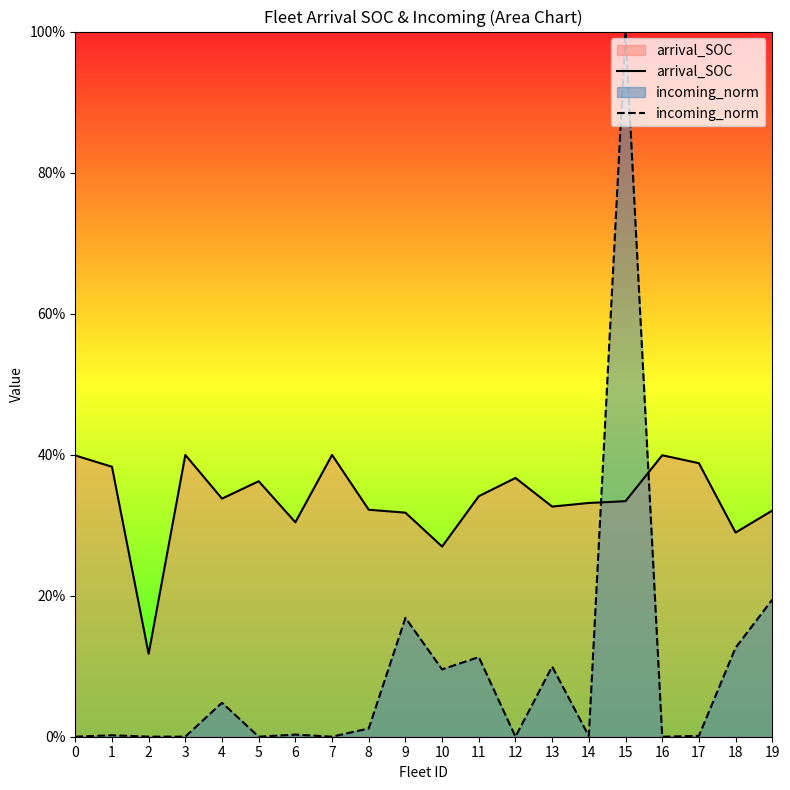

Does the chart display data point markers on the line(s)?

No